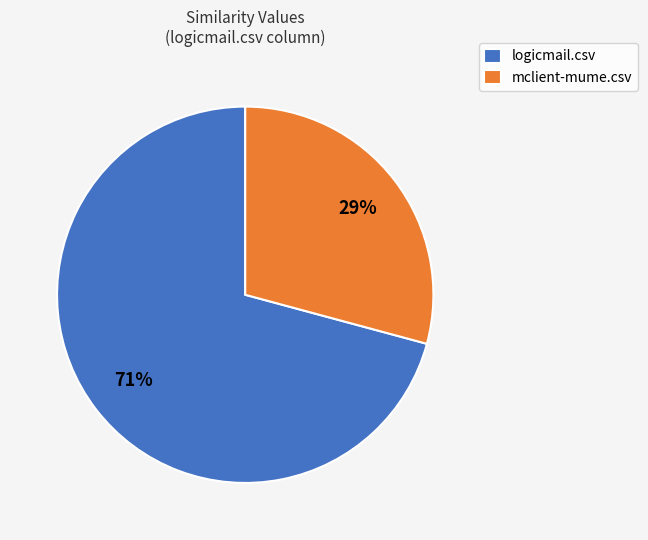

Do logicmail.csv and mclient-mume.csv together represent more than half of the pie?

Yes